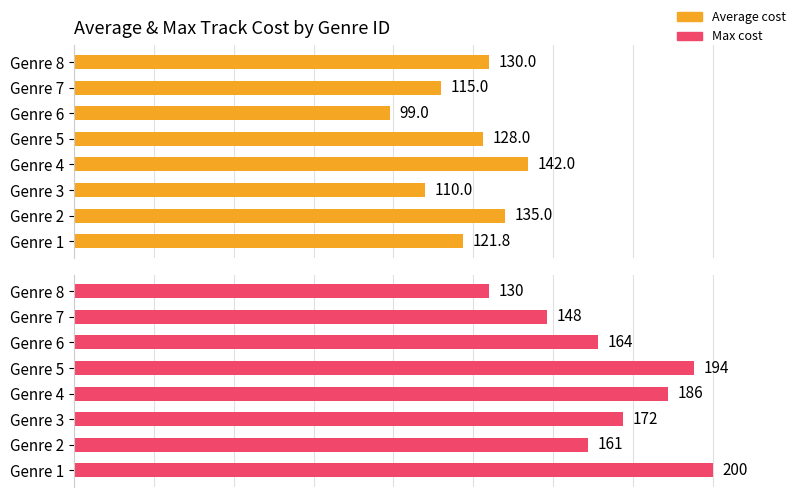

Is the value of Average cost at Genre 2 greater than the value of Max cost at Genre 4?

No